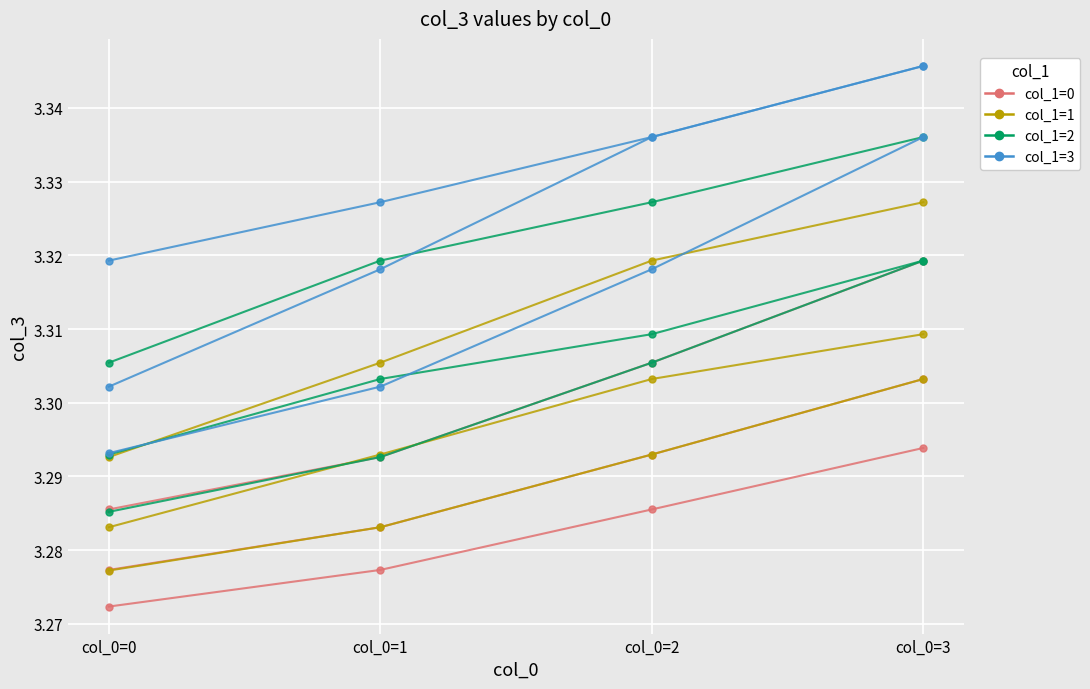

Which series has the widest spread of values?

col_1=3